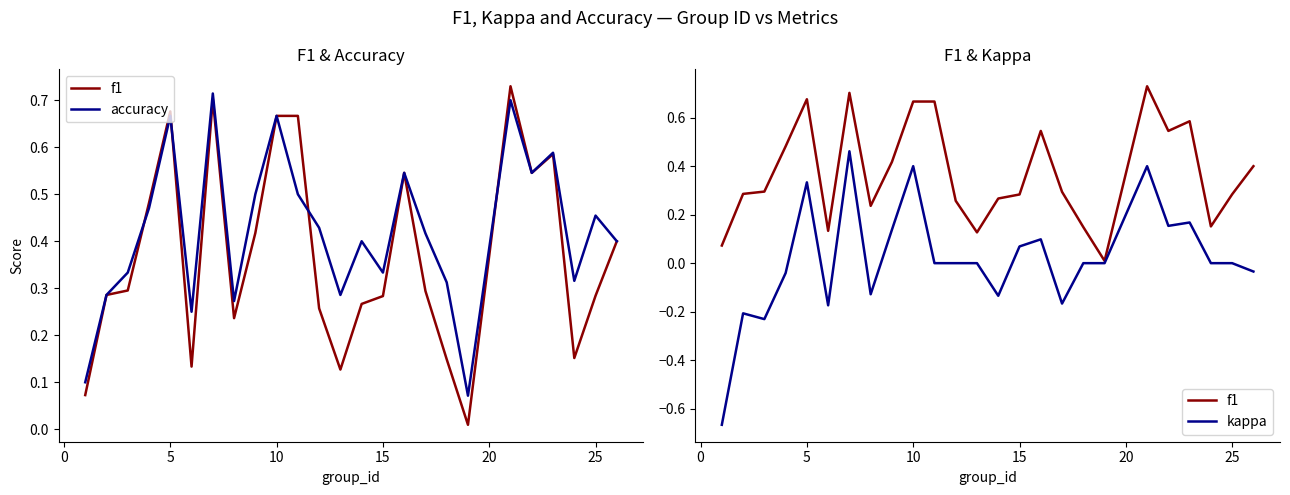

Does the chart display data point markers on the line(s)?

No